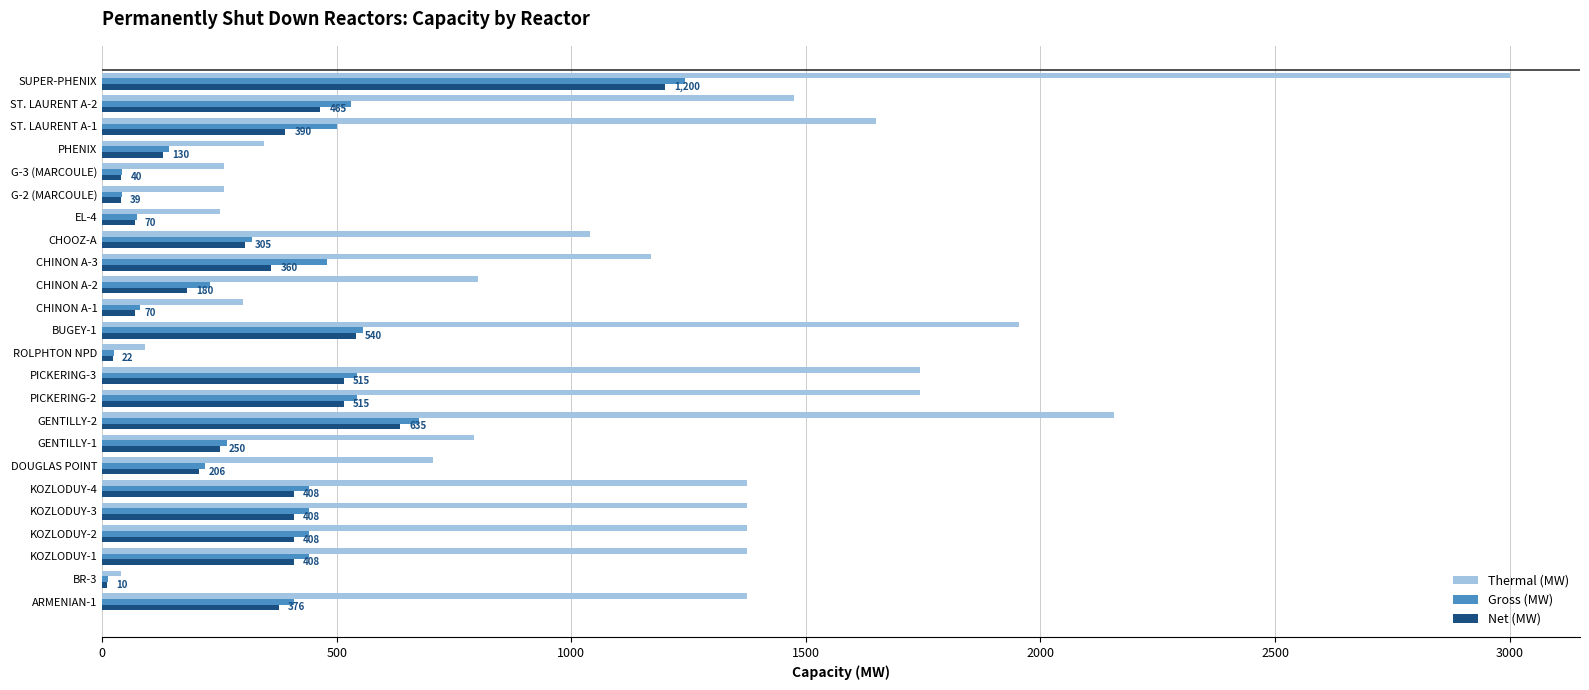

At which label is Thermal (MW) closest to 1520?

ST. LAURENT A-2